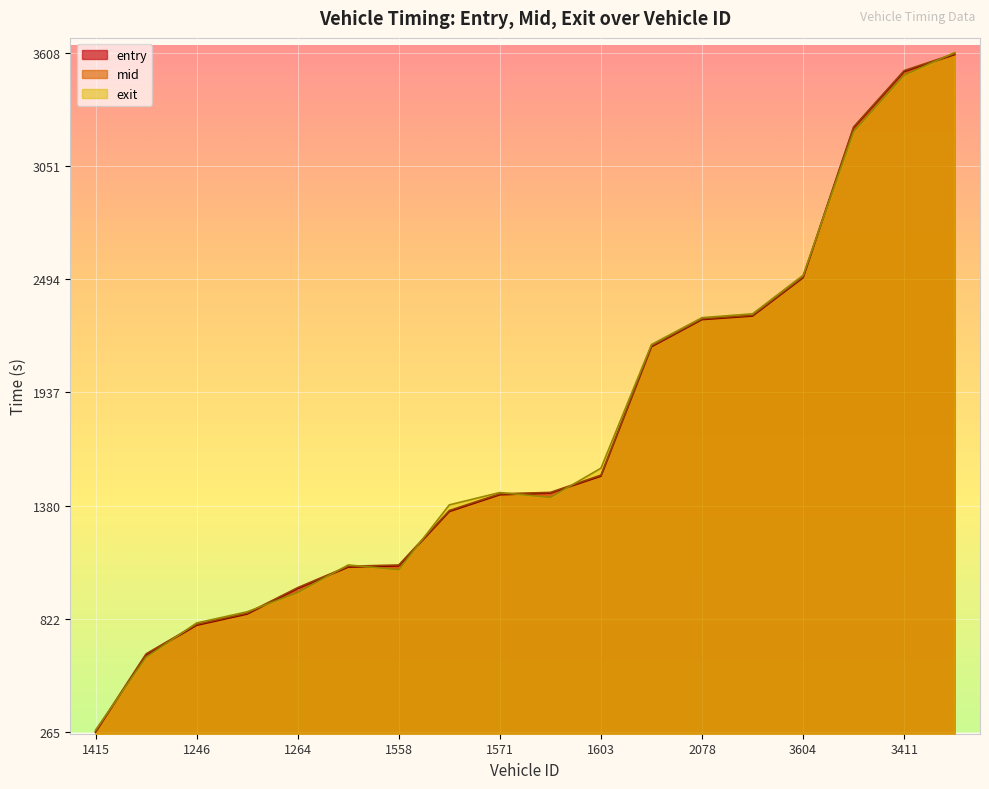

The exit series shows 1064.1 at 1558. True or false?

True